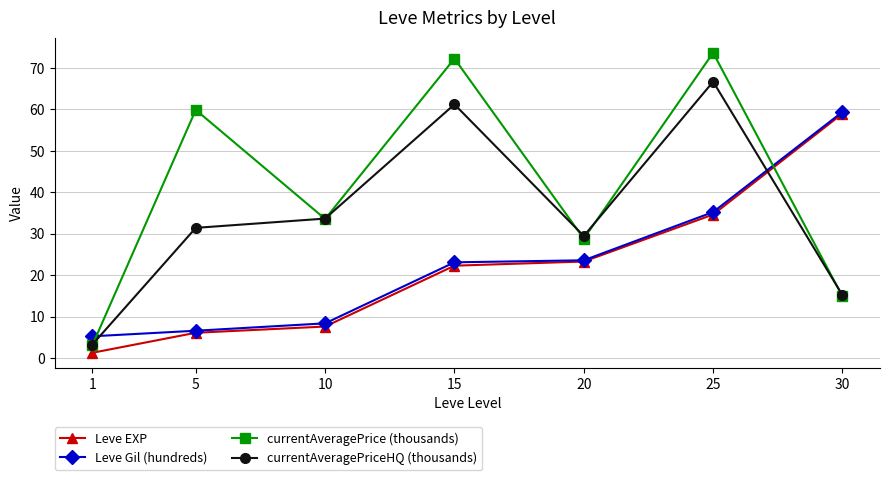

What are all the series names shown in the legend?

Leve EXP, Leve Gil (hundreds), currentAveragePrice (thousands), currentAveragePriceHQ (thousands)